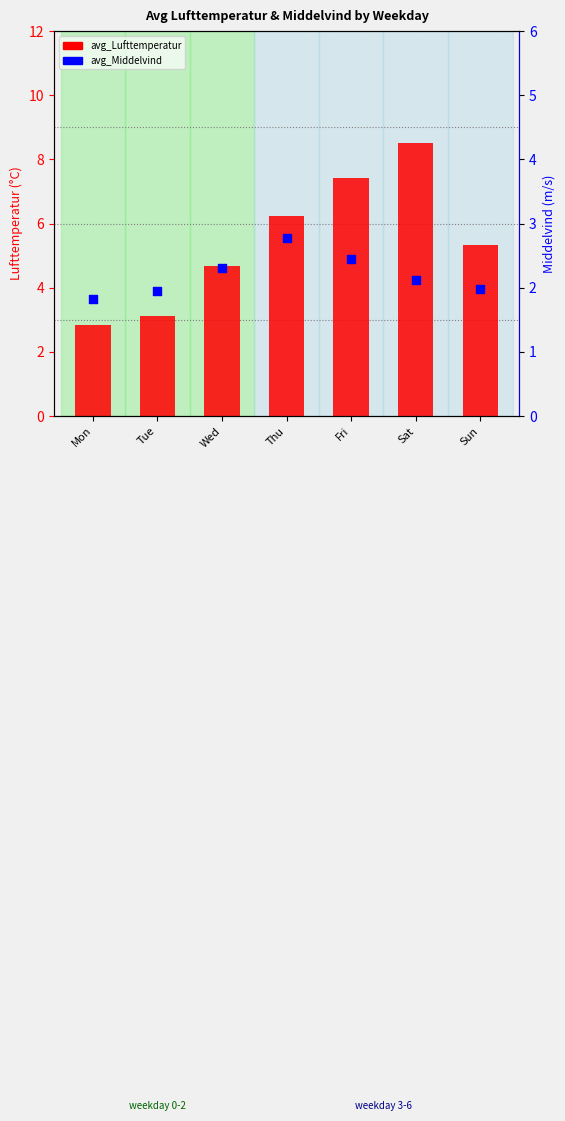

Is the value of avg_Lufttemperatur at Mon greater than the value of avg_Middelvind at Mon?

Yes